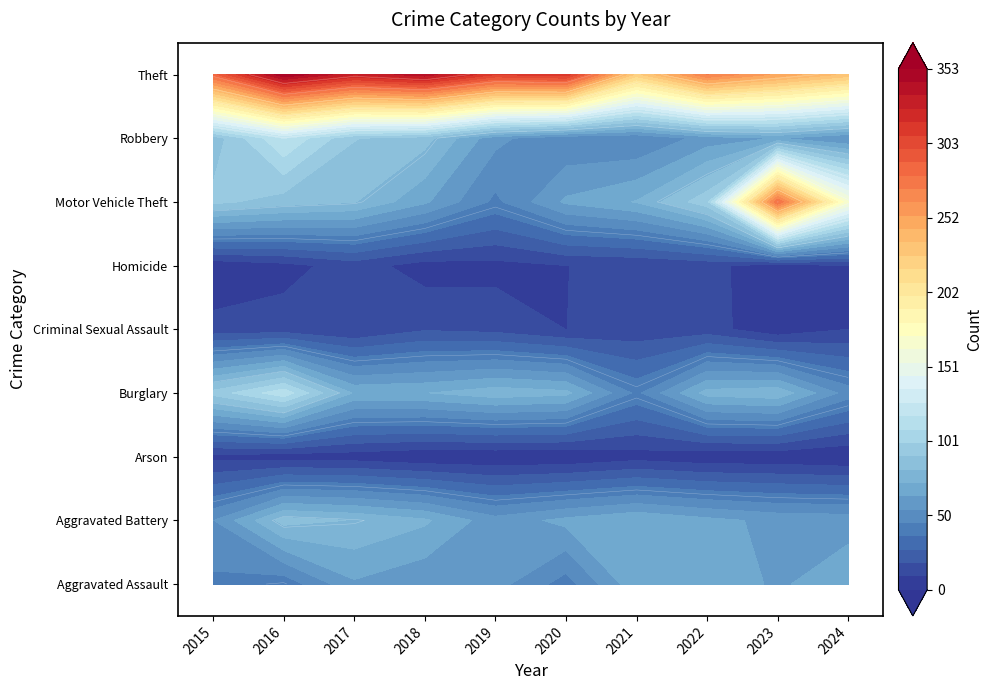

Which label corresponds to the largest value in the chart?

2016